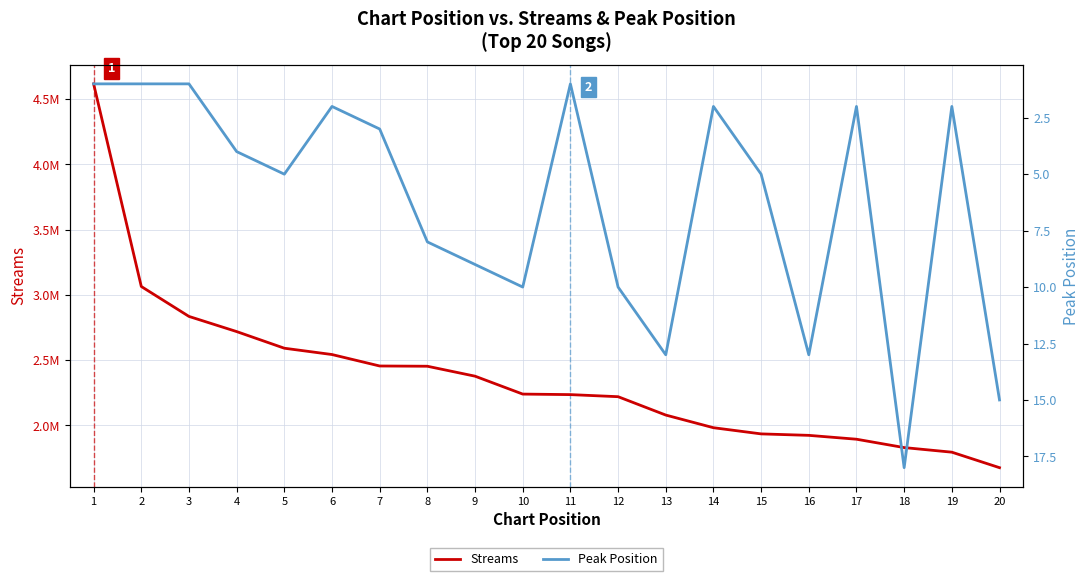

List the series in order of their peak value, lowest first.

Peak Position, Streams